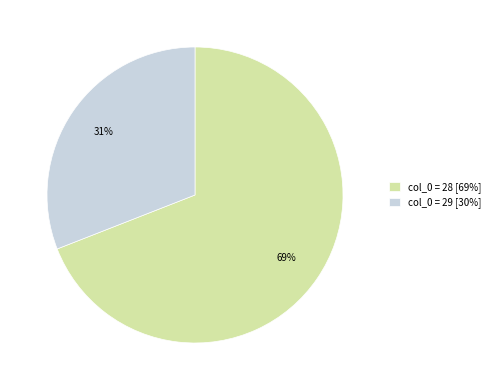

What is the smallest slice in the pie chart?

col_0 = 29 [30%]